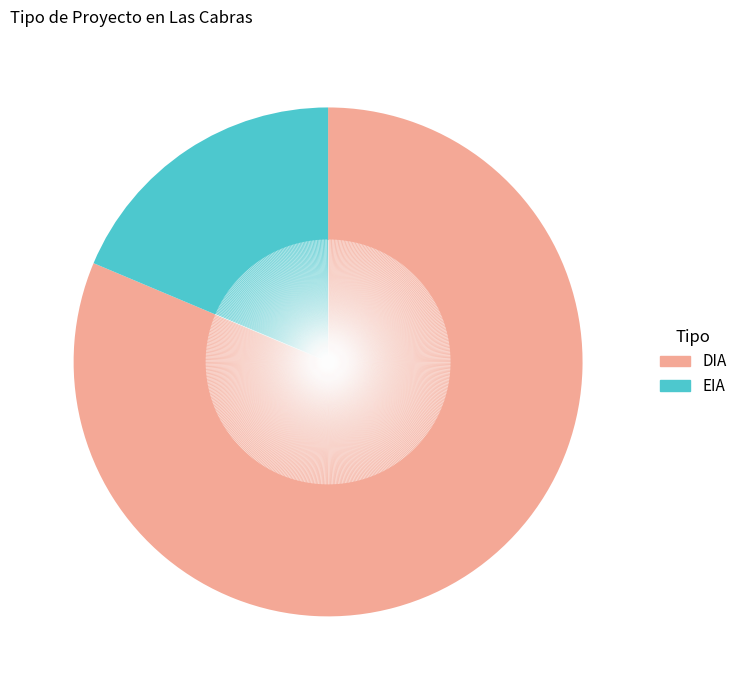

Combined, do DIA and EIA account for over 50%?

Yes